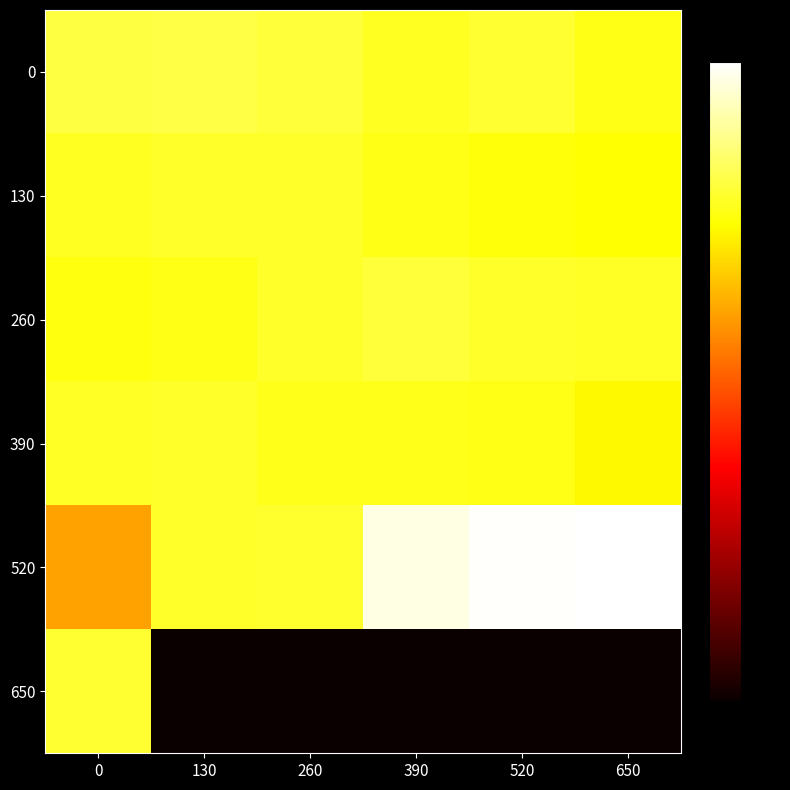

Which series has the largest total across all categories?

520